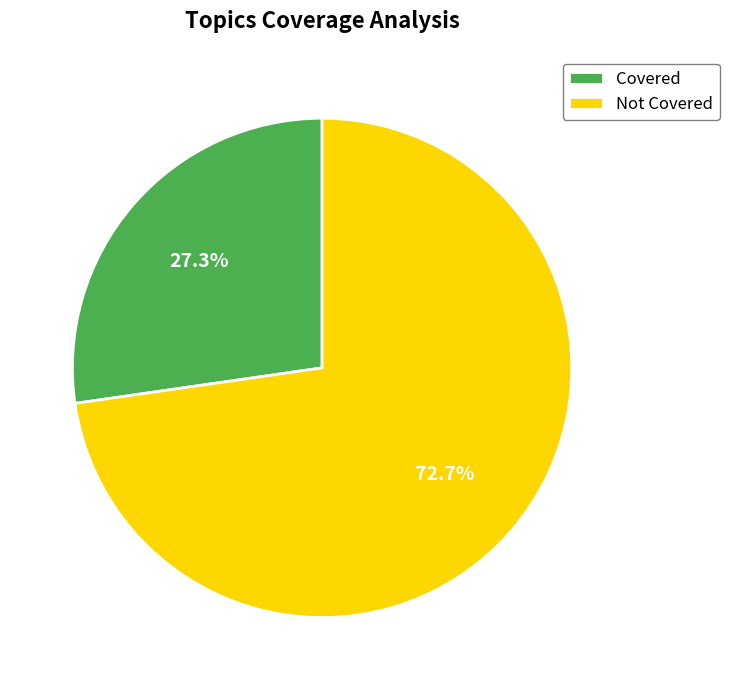

Does Not Covered represent more than half of the total?

Yes